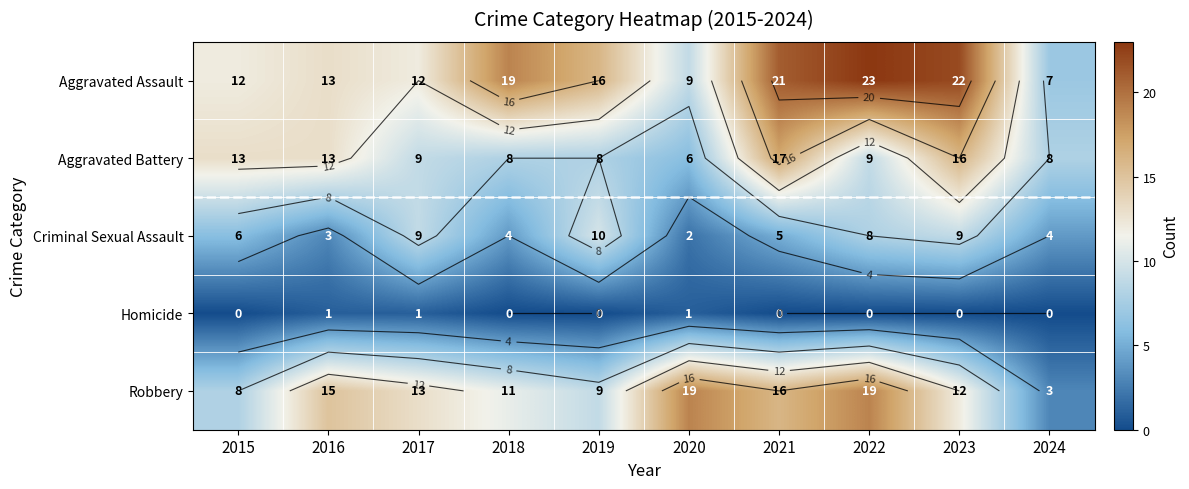

True or false: Aggravated Battery has a value of 4 at 2020.

False